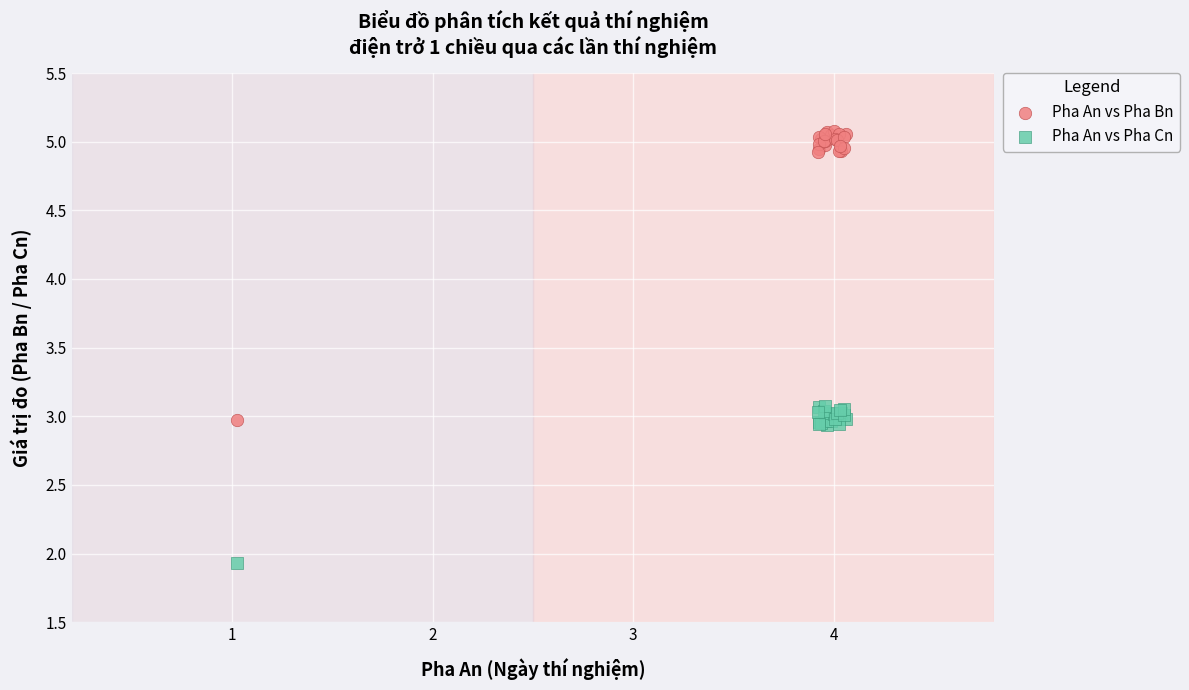

What are all the series names shown in the legend?

Pha An vs Pha Bn, Pha An vs Pha Cn